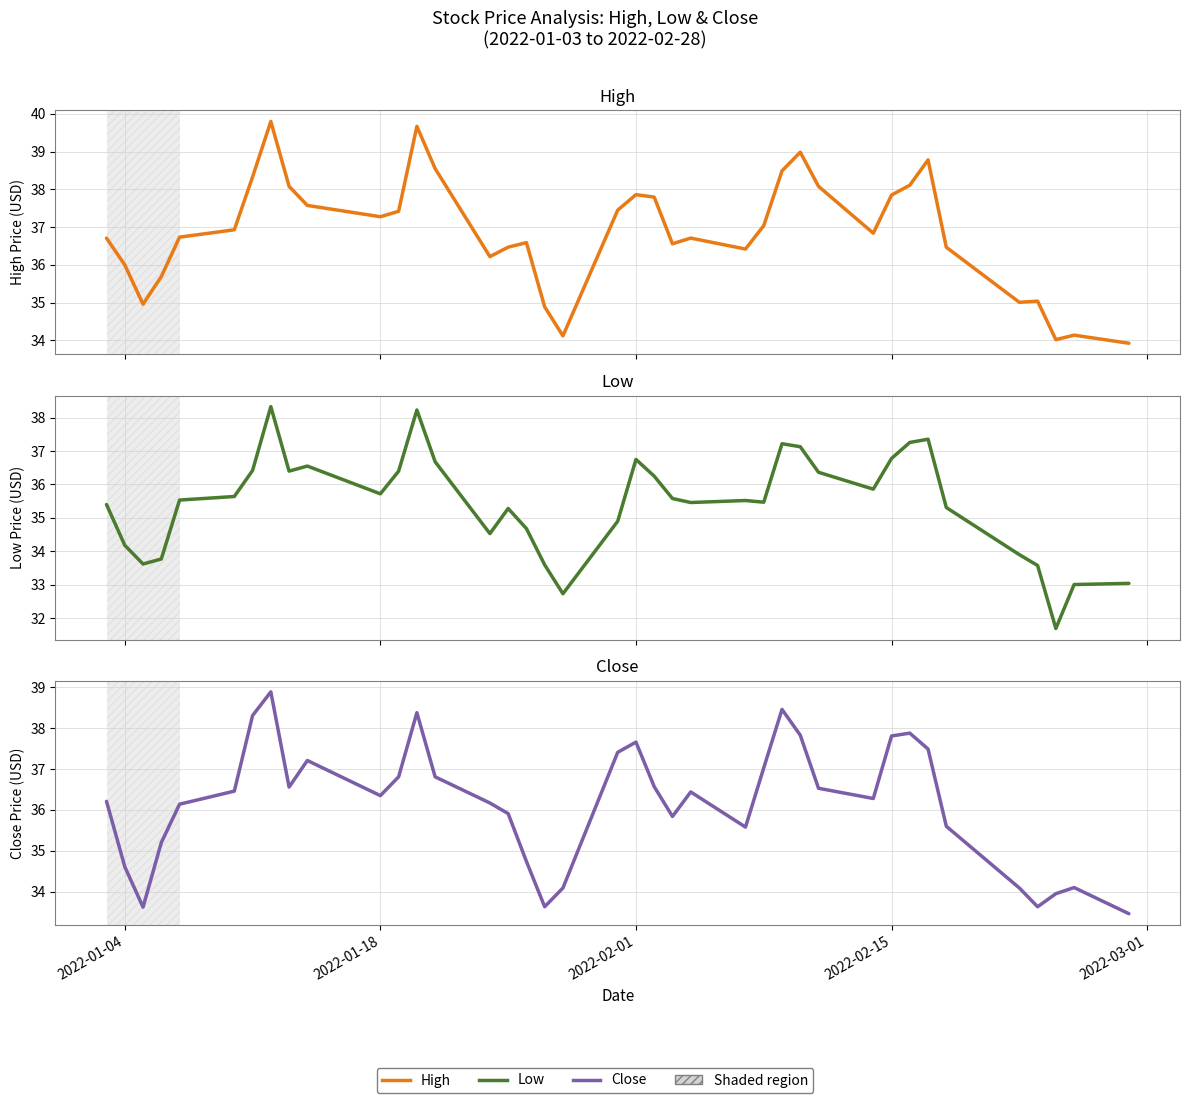

True or false: Low and High cross at least once.

False